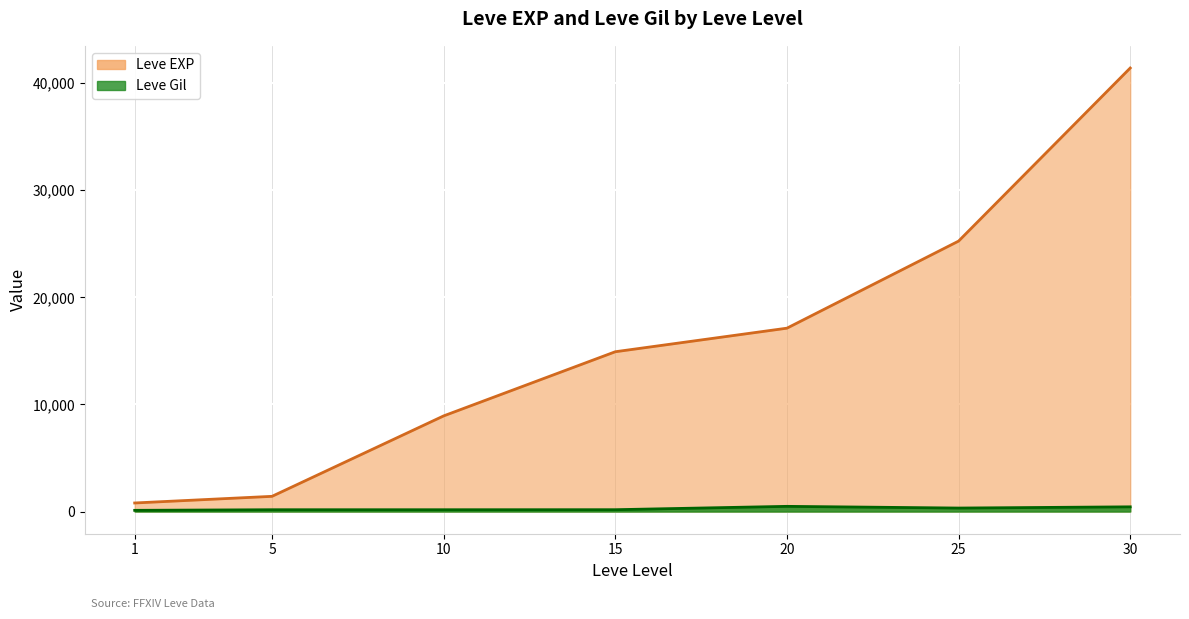

Reading left to right, what are all the values shown in this chart?

Leve EXP: 1=800	5=1420	10=8930	15=14920	20=17120	25=25250	30=41410
Leve Gil: 1=113	5=169	10=169	15=172	20=485	25=326	30=440